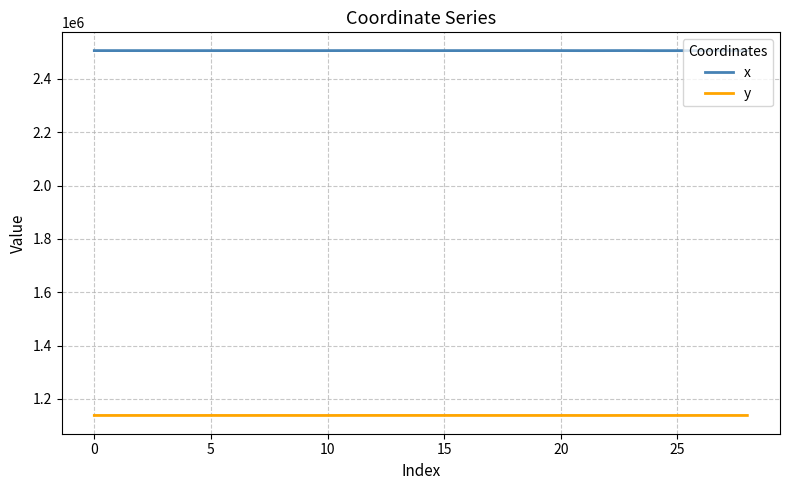

Which series has the largest total across all categories?

x